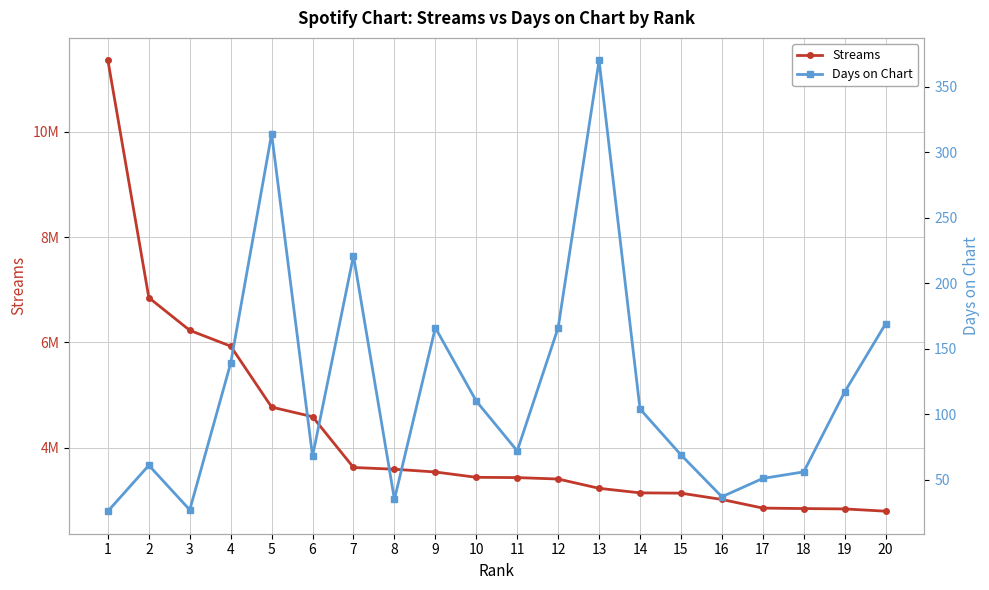

What is the sum of the Streams values at 5 and 12?

8183226